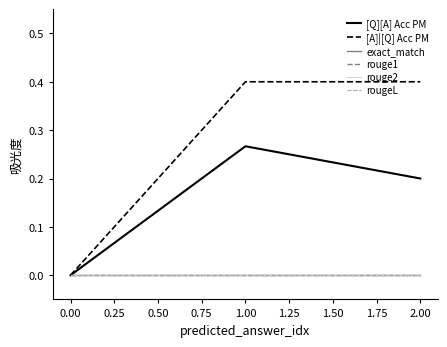

What is the difference between the maximum and minimum values in the [Q][A] Acc PM series?

0.3